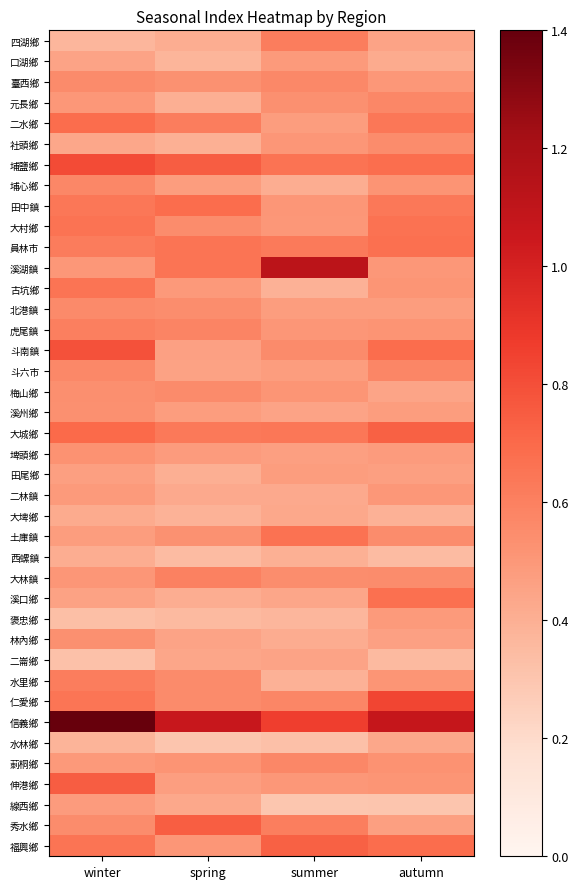

What is the smallest value displayed?

0.3